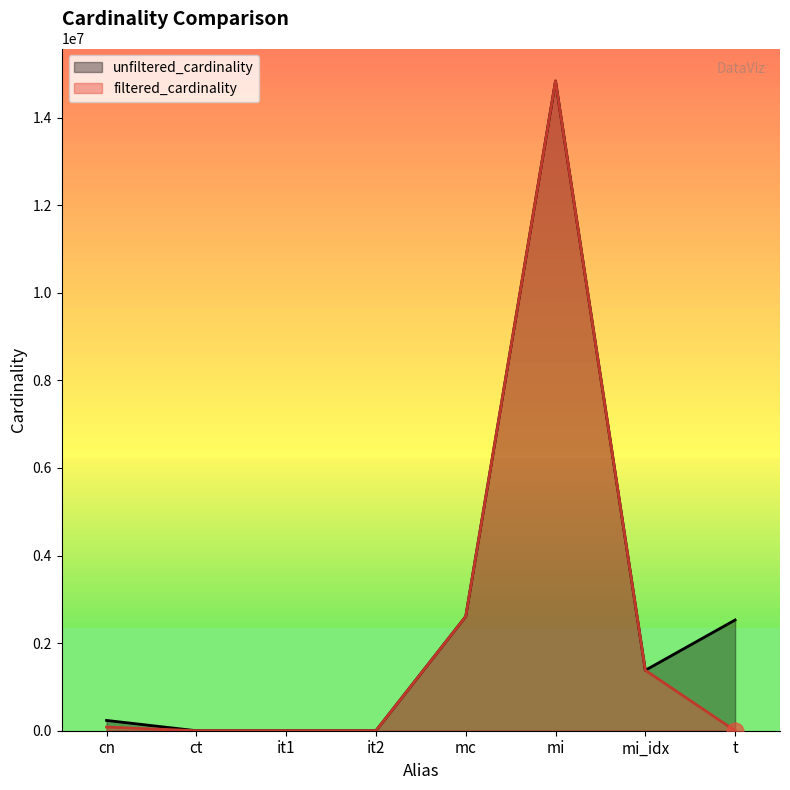

Between it1 and mi_idx, which series saw the biggest shift?

filtered_cardinality